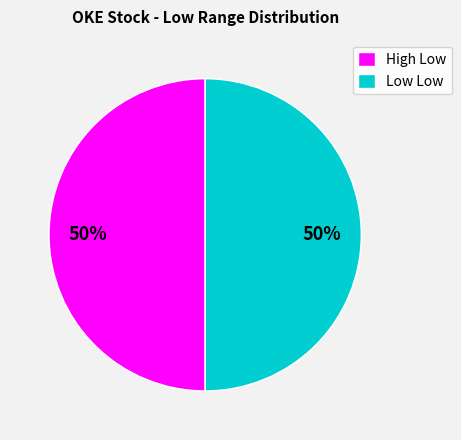

To the nearest percent, what is the combined percentage of High Low and Low Low?

100%